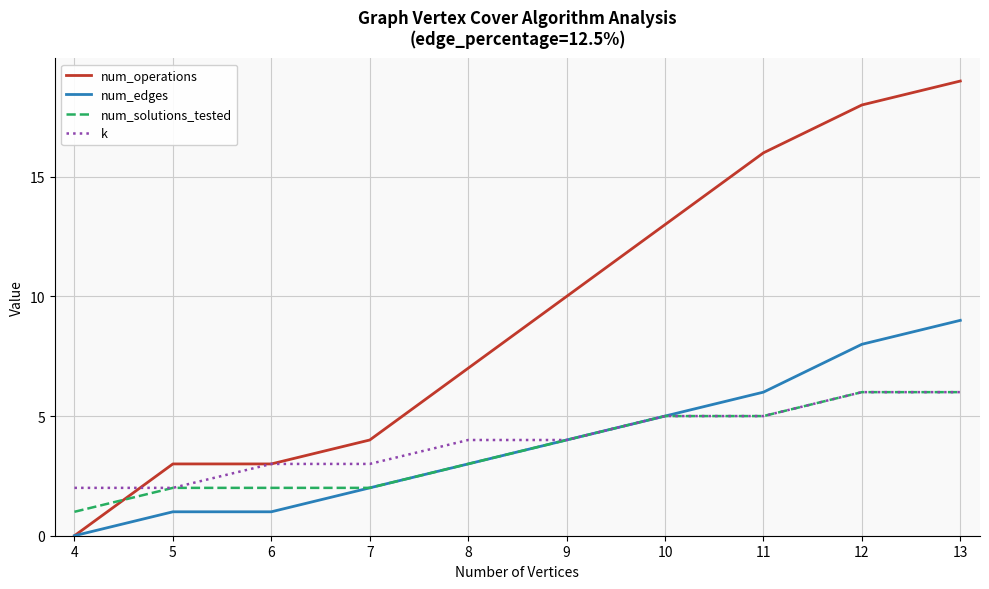

Which series has the largest range (max minus min)?

num_operations